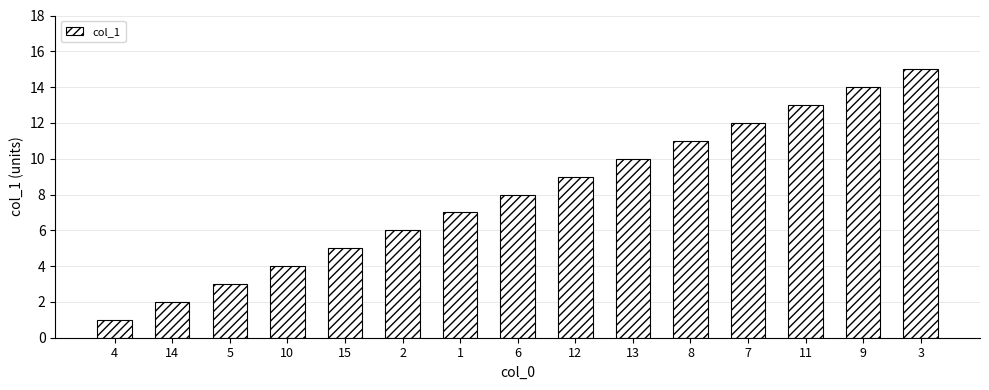

List the labels in order of value, smallest first.

4, 14, 5, 10, 15, 2, 1, 6, 12, 13, 8, 7, 11, 9, 3